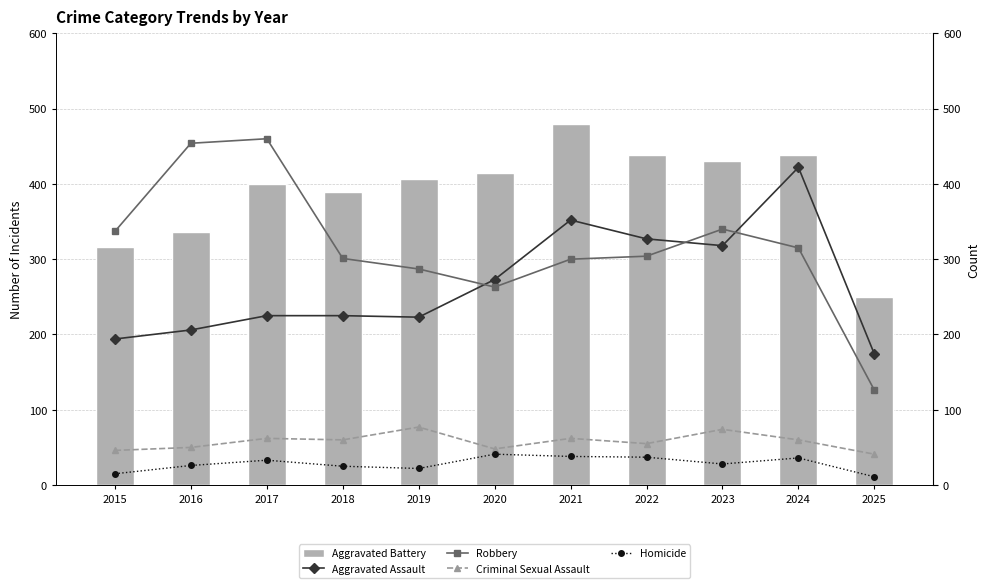

What is the approximate value of Robbery at 2023, to the nearest 50?

350